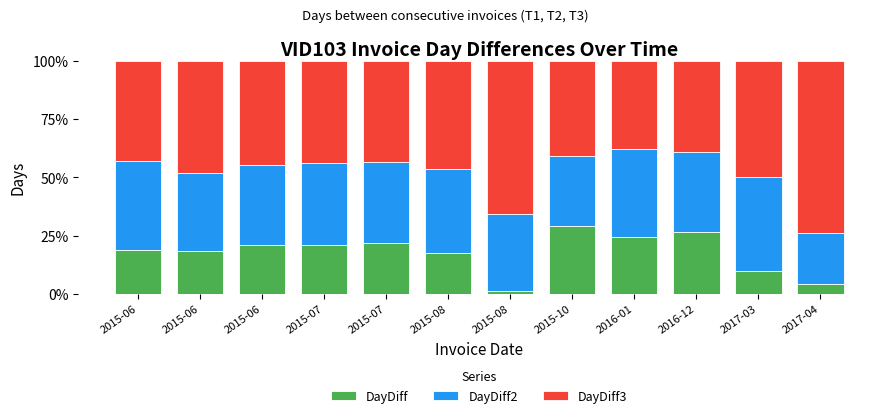

Between 2015-06 and 2015-10, which is larger?

2015-10